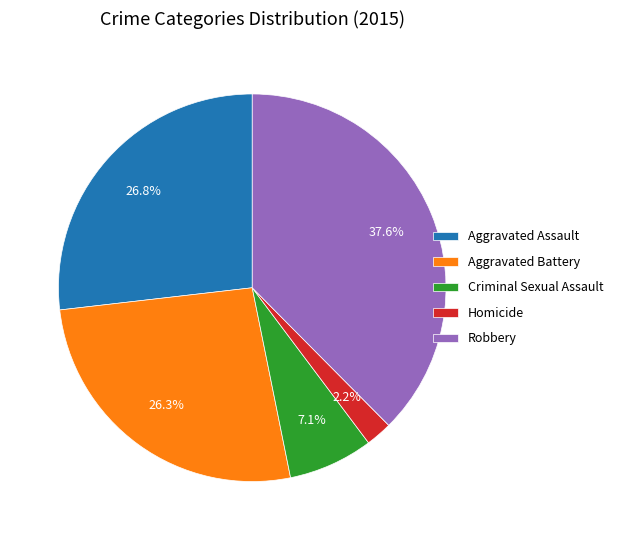

Does Aggravated Assault represent more than half of the total?

No